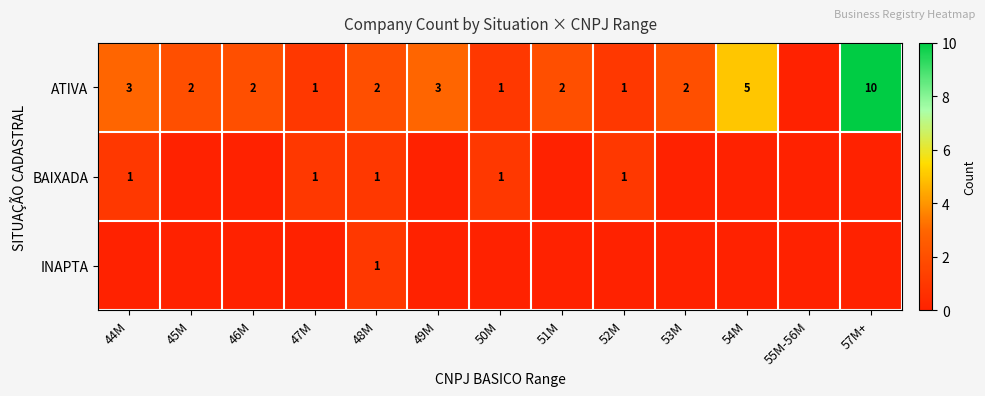

The value of ATIVA at 57M+ is 10. True or false?

True